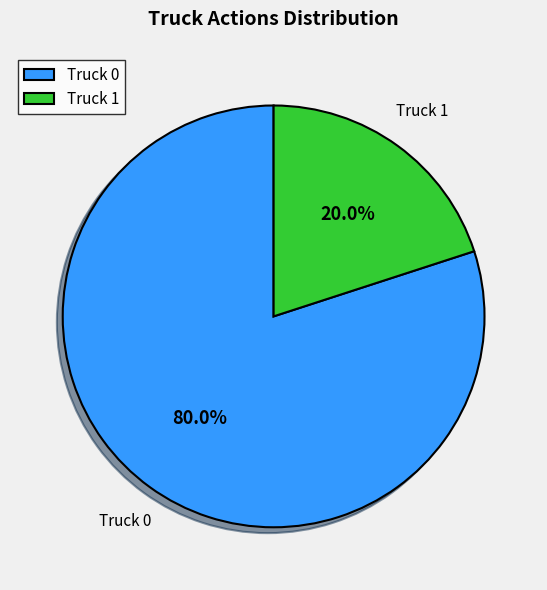

To the nearest percent, what percentage of the pie is Truck 0?

80%